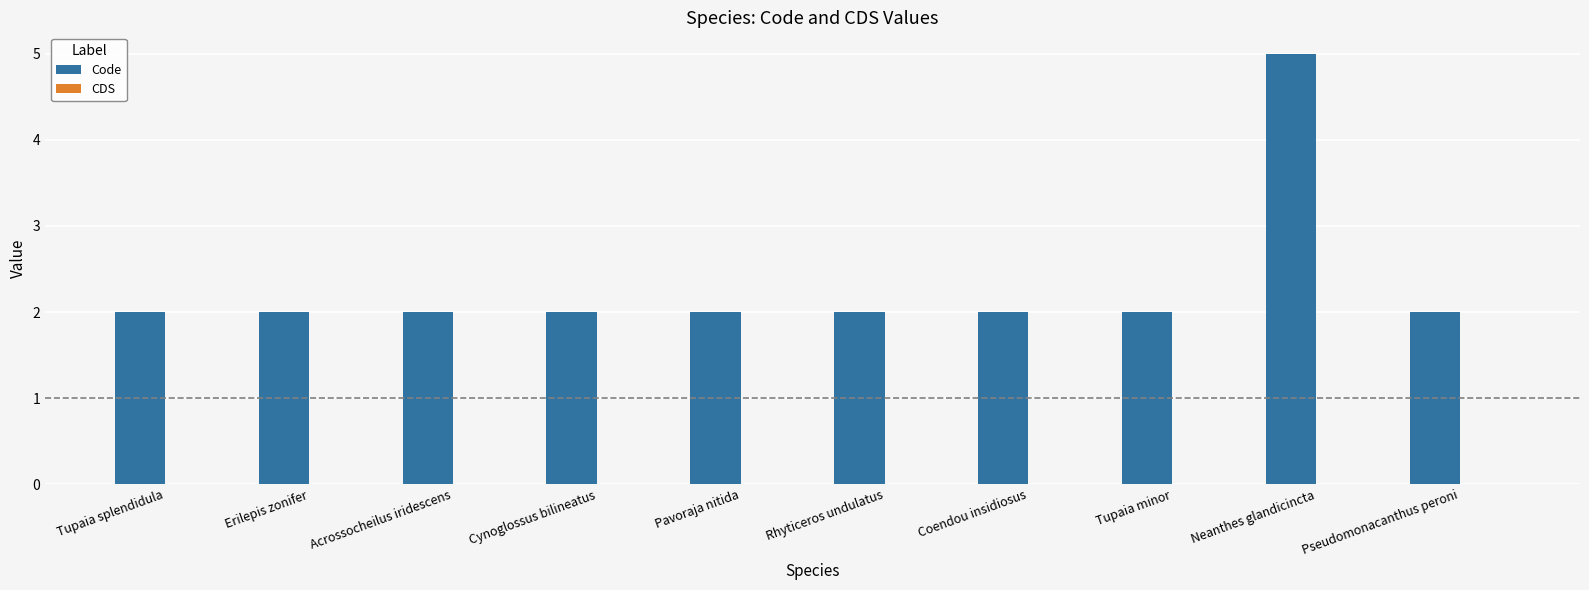

Read the value at Neanthes glandicincta.

5